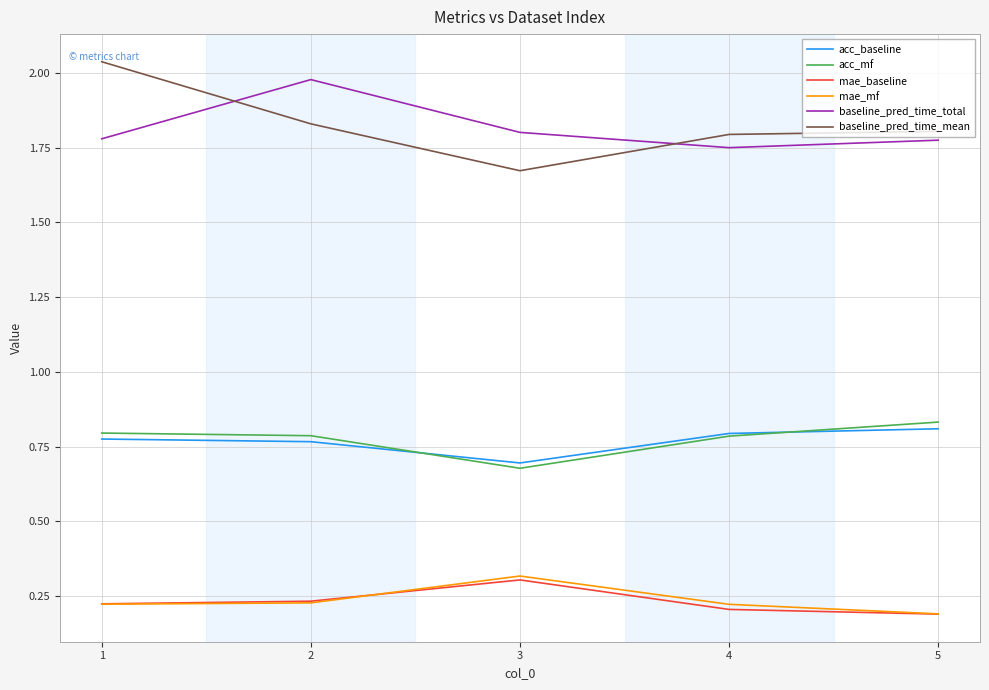

What is the maximum value for mae_baseline?

0.3